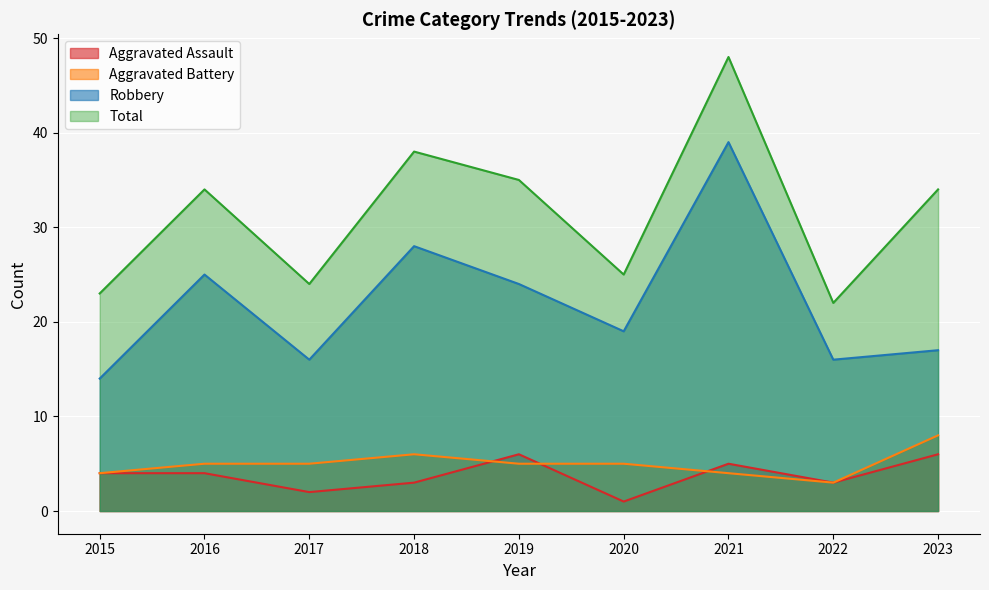

True or false: Aggravated Battery and Robbery intersect in this chart.

False